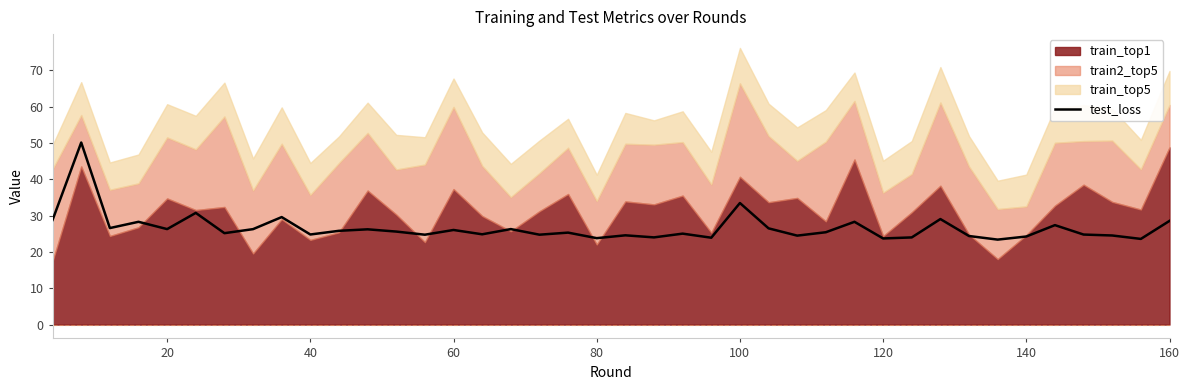

What is the change in value from 15 to 38?

-1.3